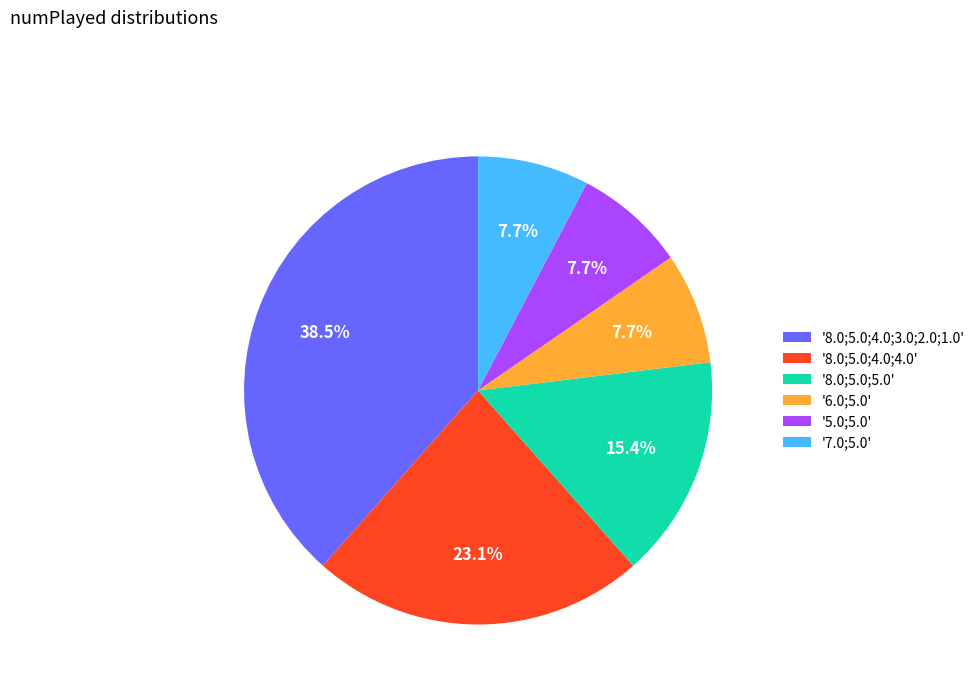

How many slices are in this pie chart?

6